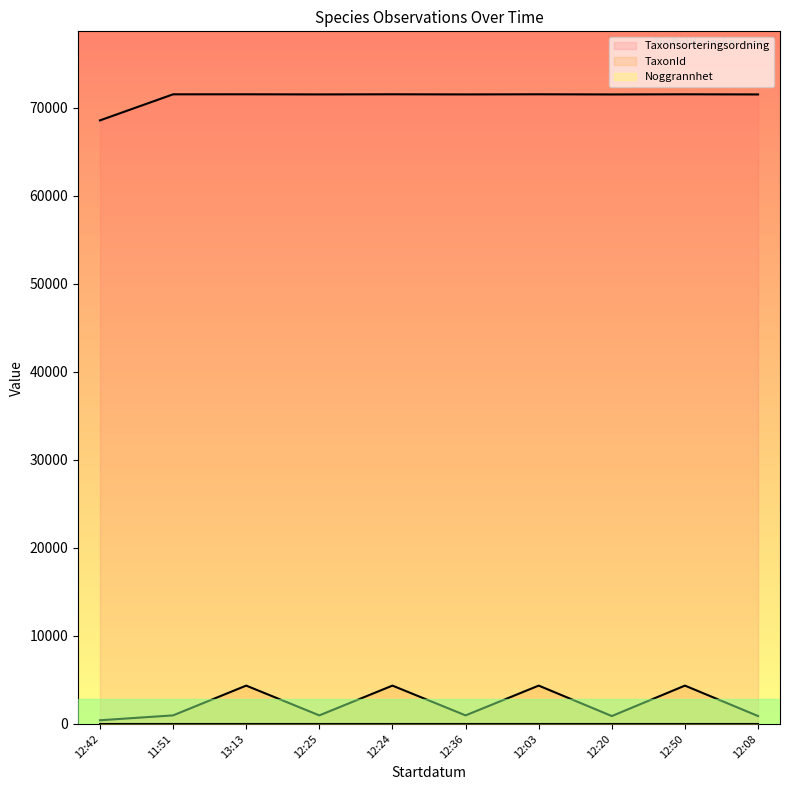

True or false: TaxonId and Taxonsorteringsordning cross at least once.

False